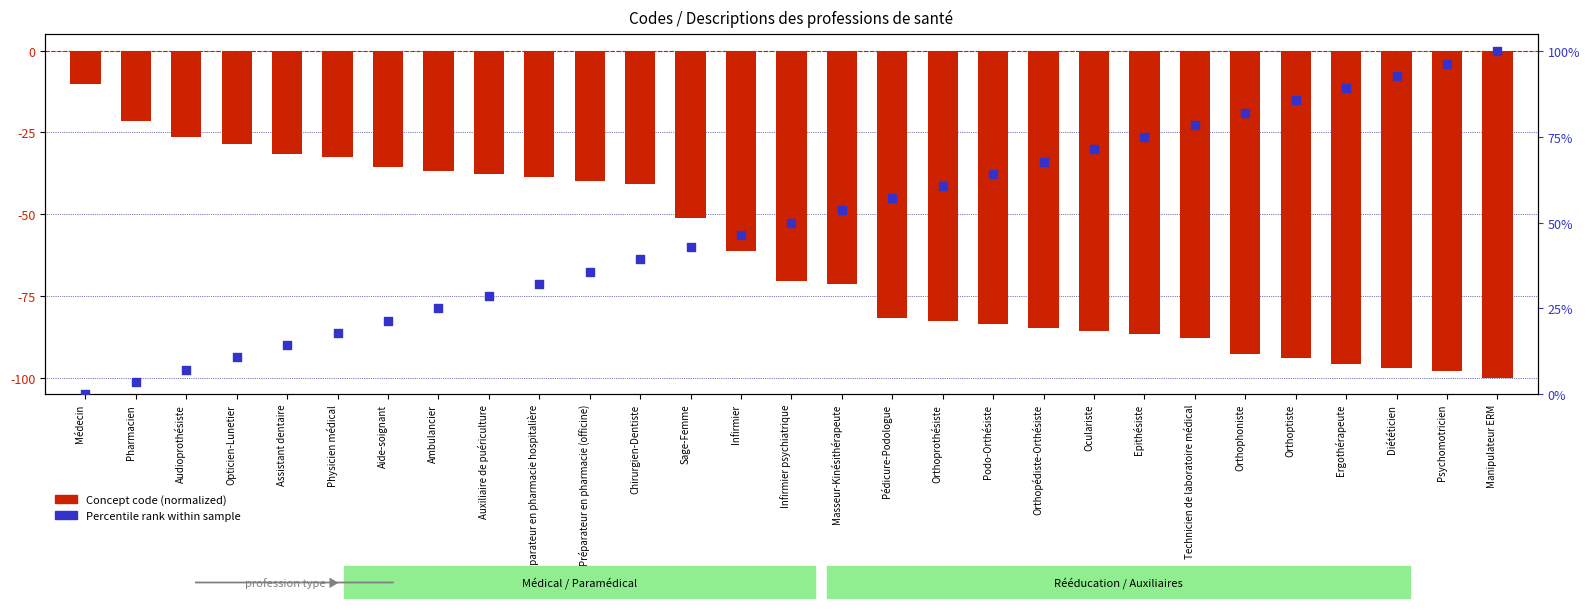

Is the value of Percentile rank within sample at Auxiliaire de puériculture greater than the value of Concept code (normalized) at Manipulateur ERM?

Yes